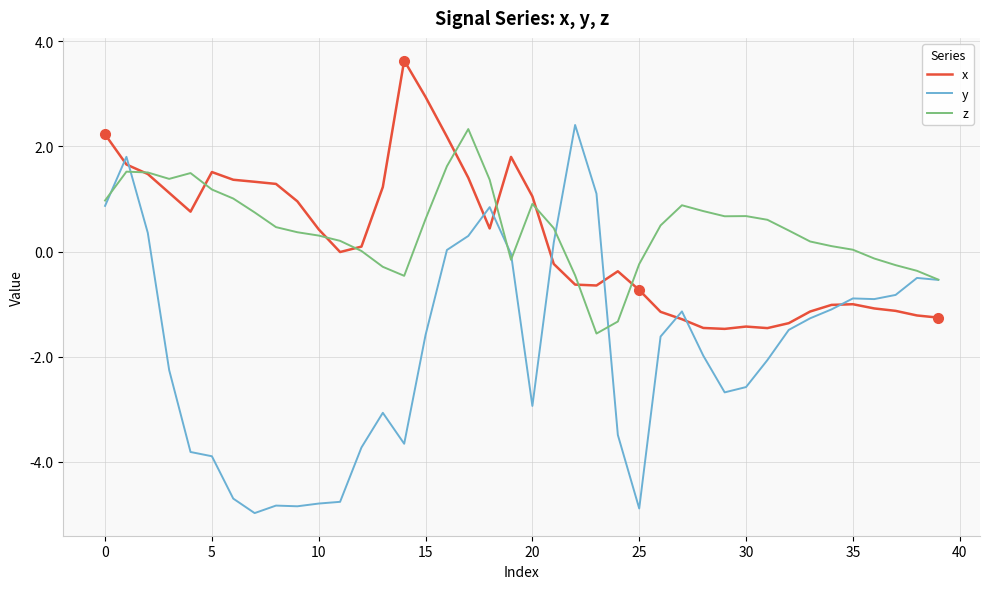

Which series has the widest spread of values?

y